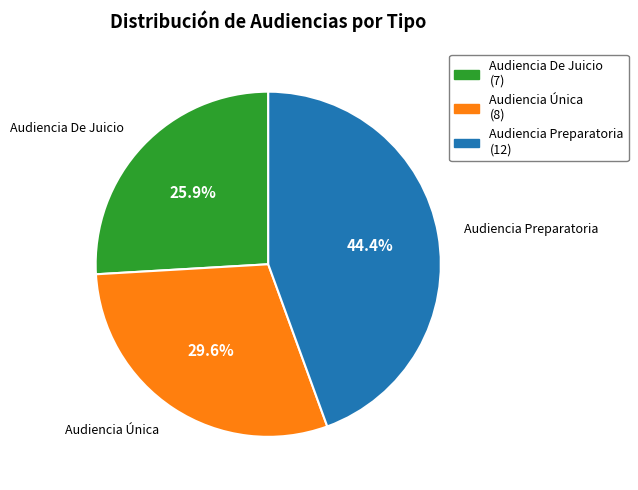

How much of the chart is everything except Audiencia De Juicio?

74.1%